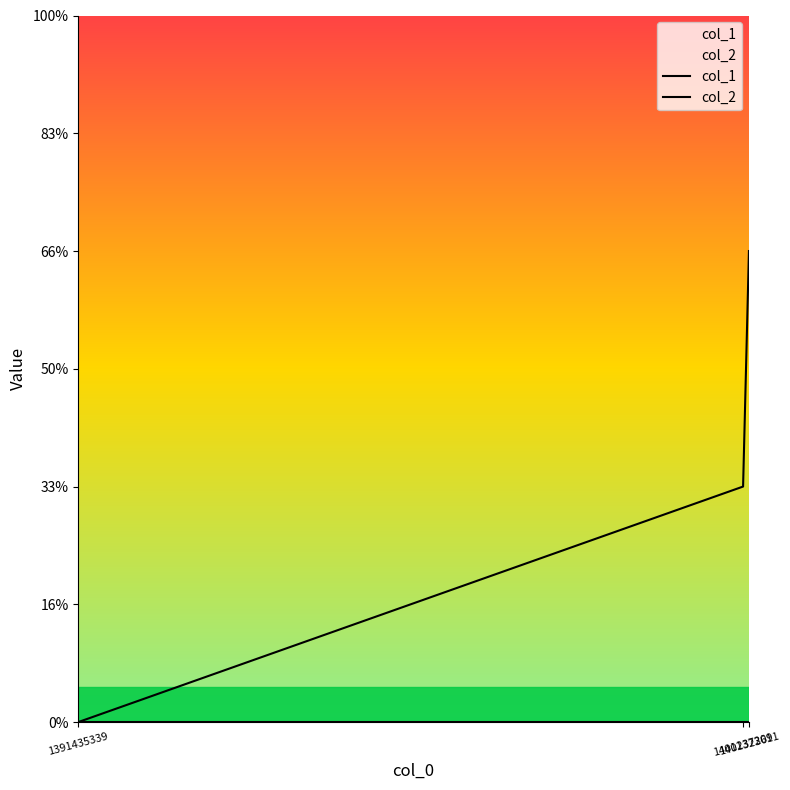

List the series in order of their peak value, highest first.

col_1, col_2